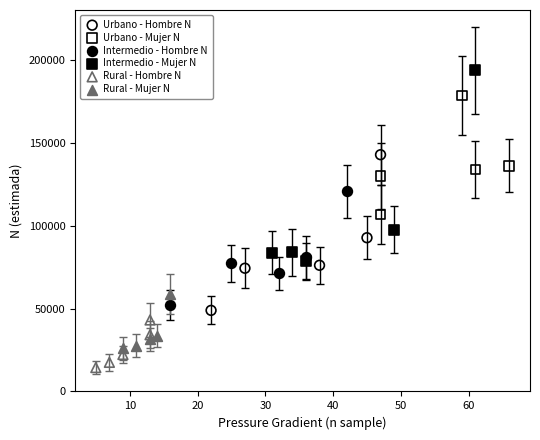

Which series contains the highest Y value?

Intermedio - Mujer N